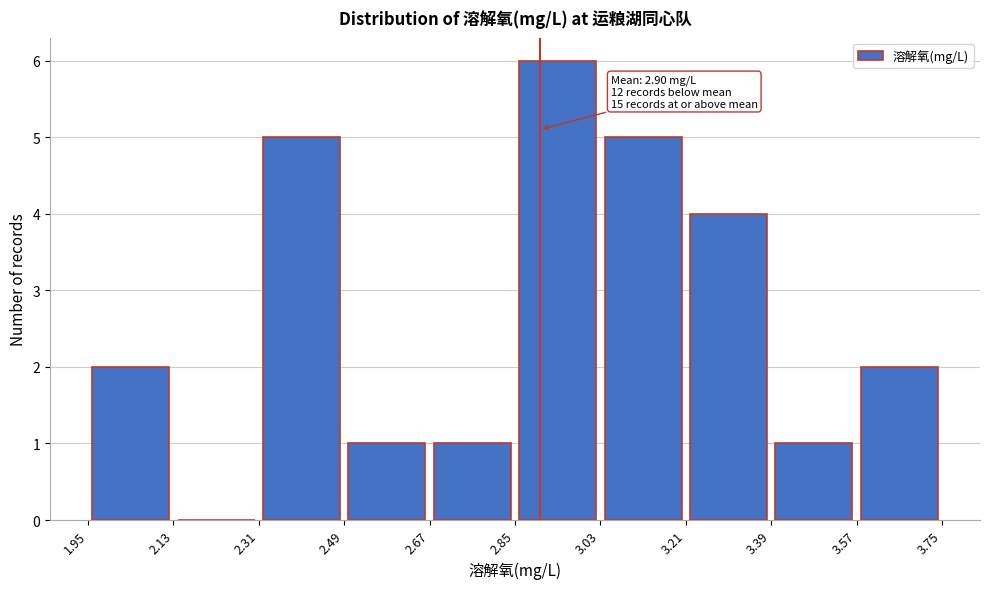

Over which range of the x-axis is the bar tallest?

2.85 to 3.03